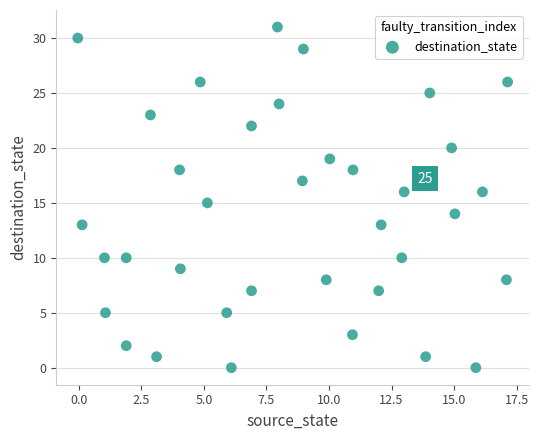

What is the range of Y values (max minus min)?

31